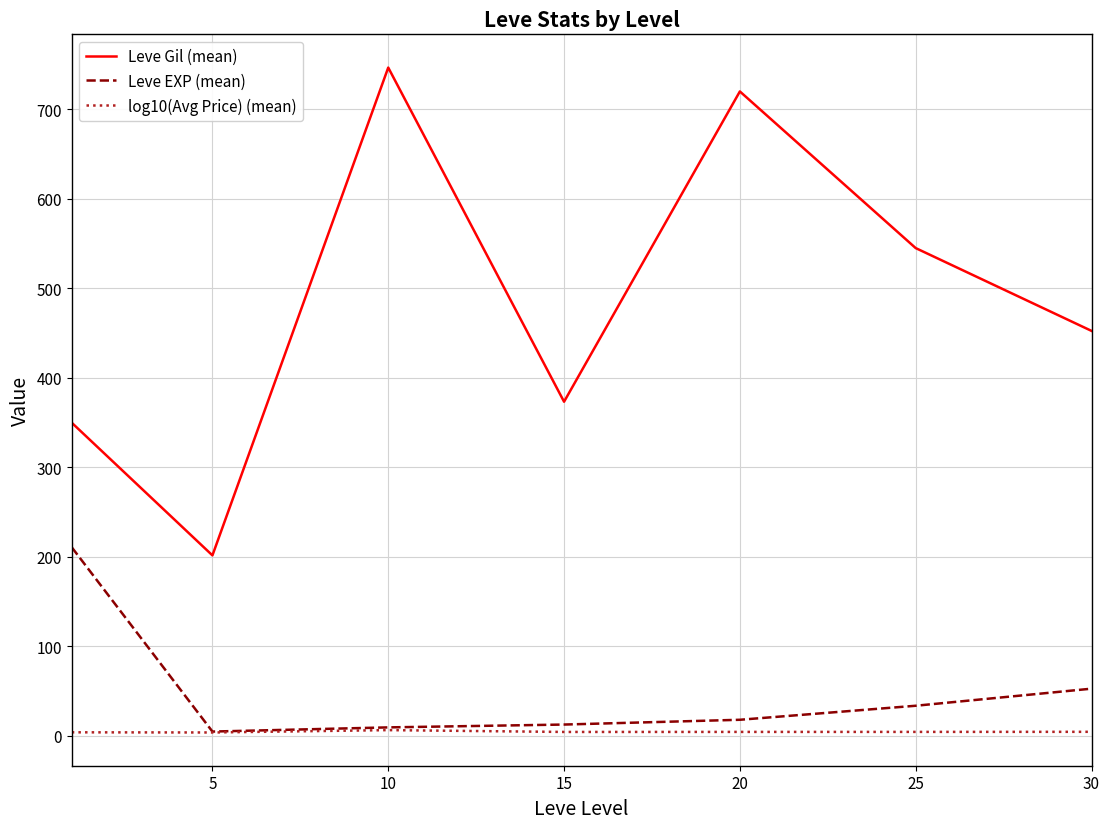

Rank the series by their maximum value, from lowest to highest.

log10(Avg Price) (mean), Leve EXP (mean), Leve Gil (mean)